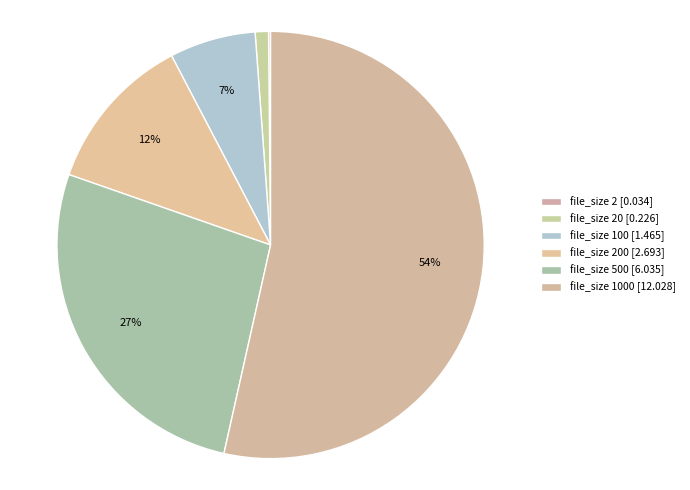

Rank the categories by value from highest to lowest.

1000, 500, 200, 100, 20, 2